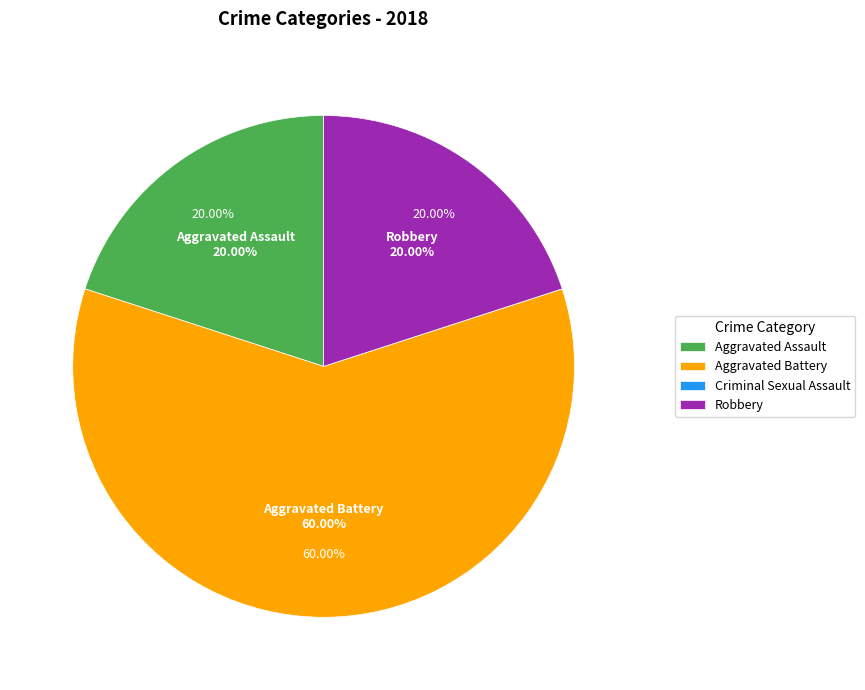

How many slices are in this pie chart?

4